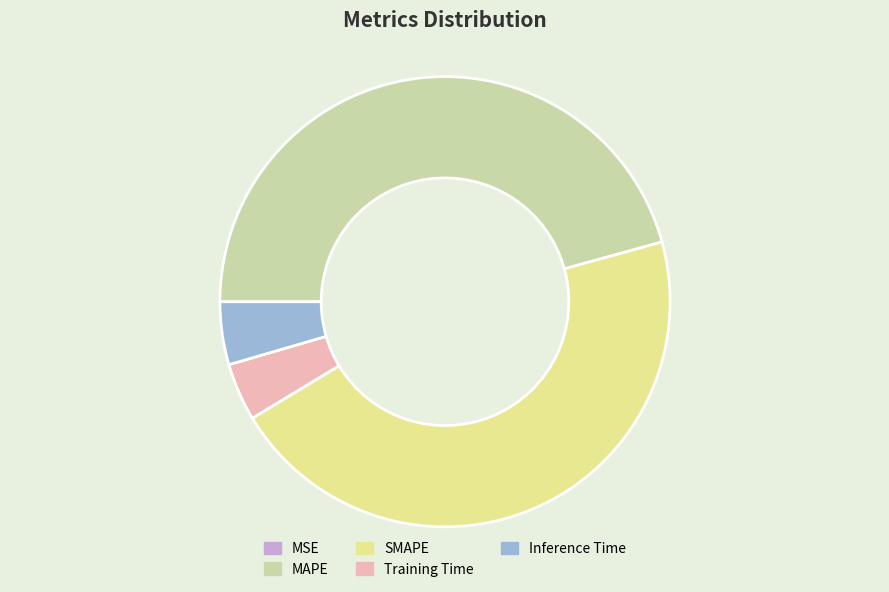

Between Inference Time and SMAPE, which is larger?

SMAPE